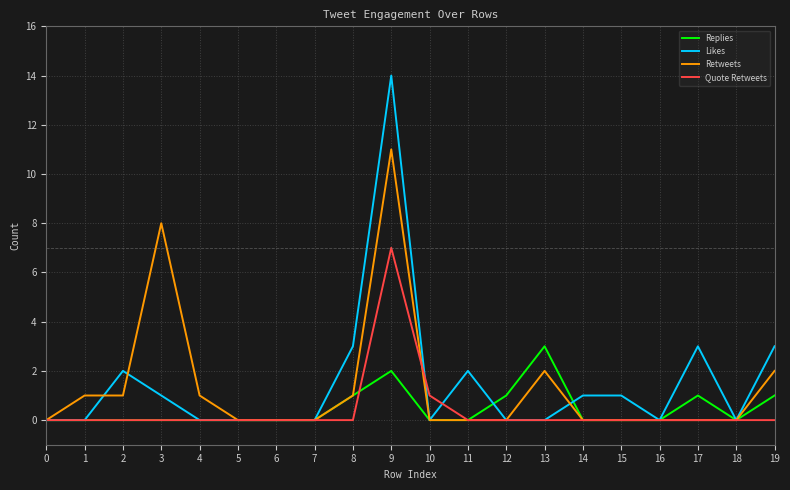

What is the highest value of the Replies series?

3